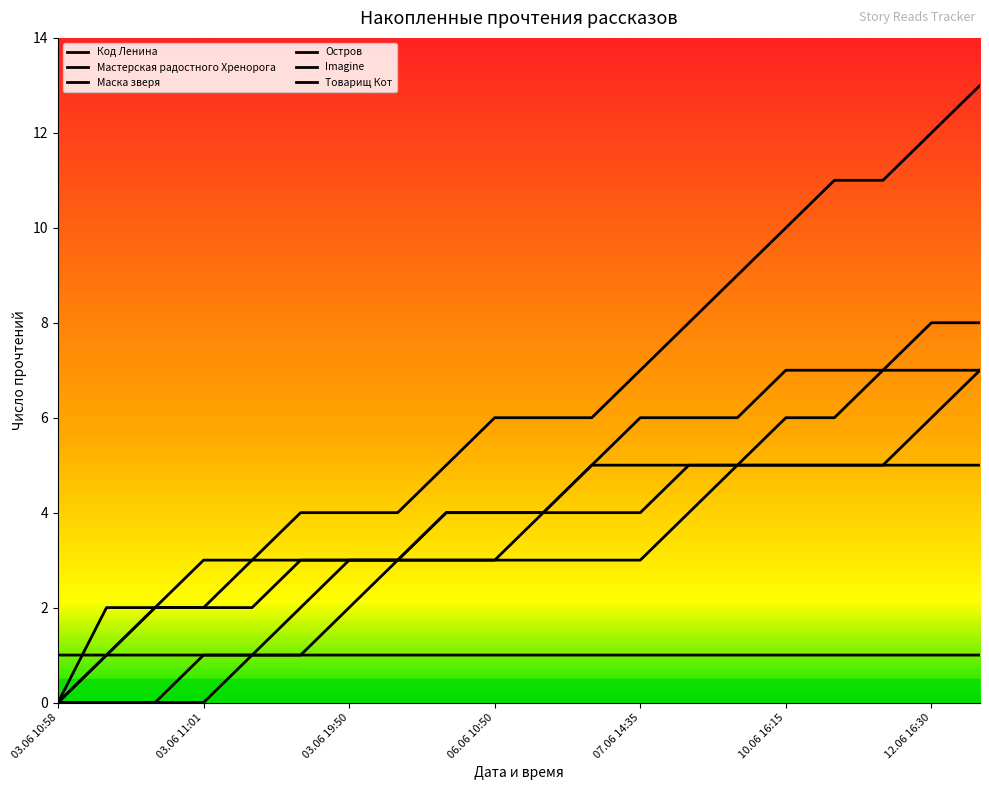

Rank the series by their maximum value, from lowest to highest.

Код Ленина, Товарищ Кот, Маска зверя, Imagine, Мастерская радостного Хренорога, Остров